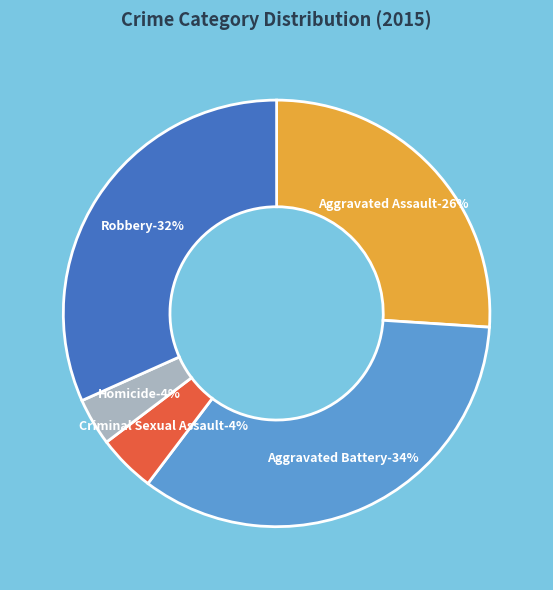

What is the smallest slice in the pie chart?

Homicide